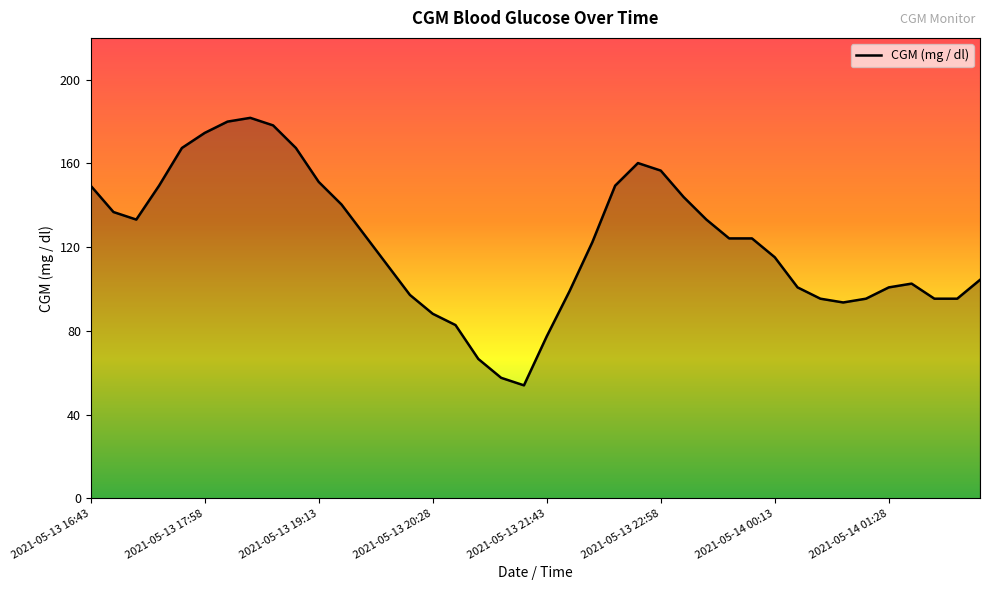

What is the sum of all values?

4883.4